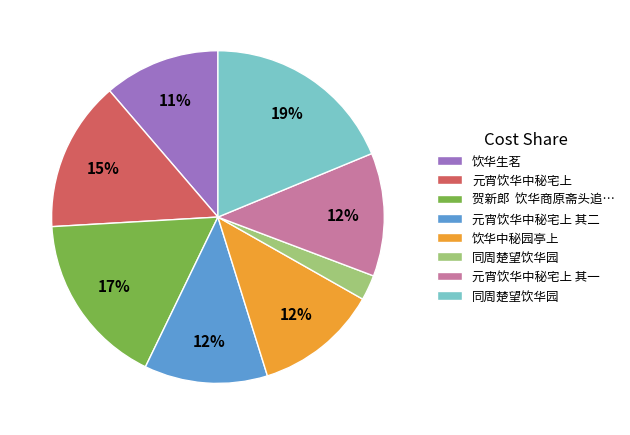

To the nearest percent, what is the average slice percentage?

12%